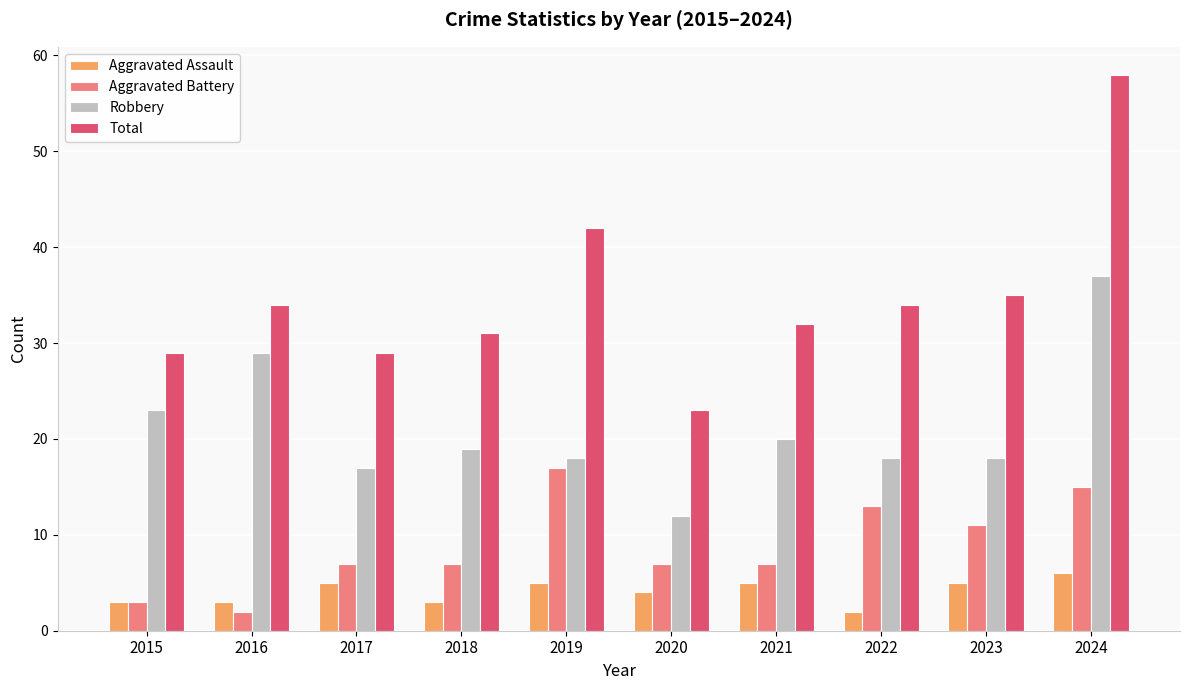

Rank the series by their average value, from highest to lowest.

Total, Robbery, Aggravated Battery, Aggravated Assault